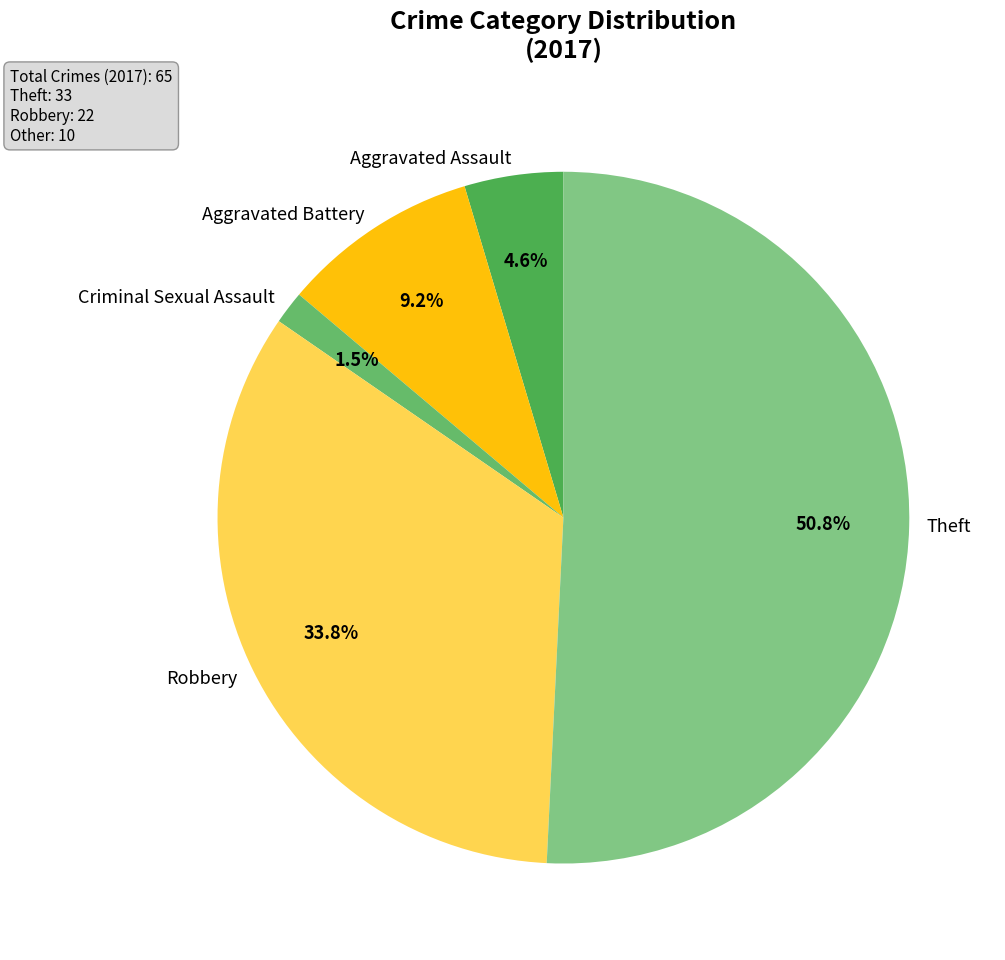

What is the largest slice in the pie chart?

Theft